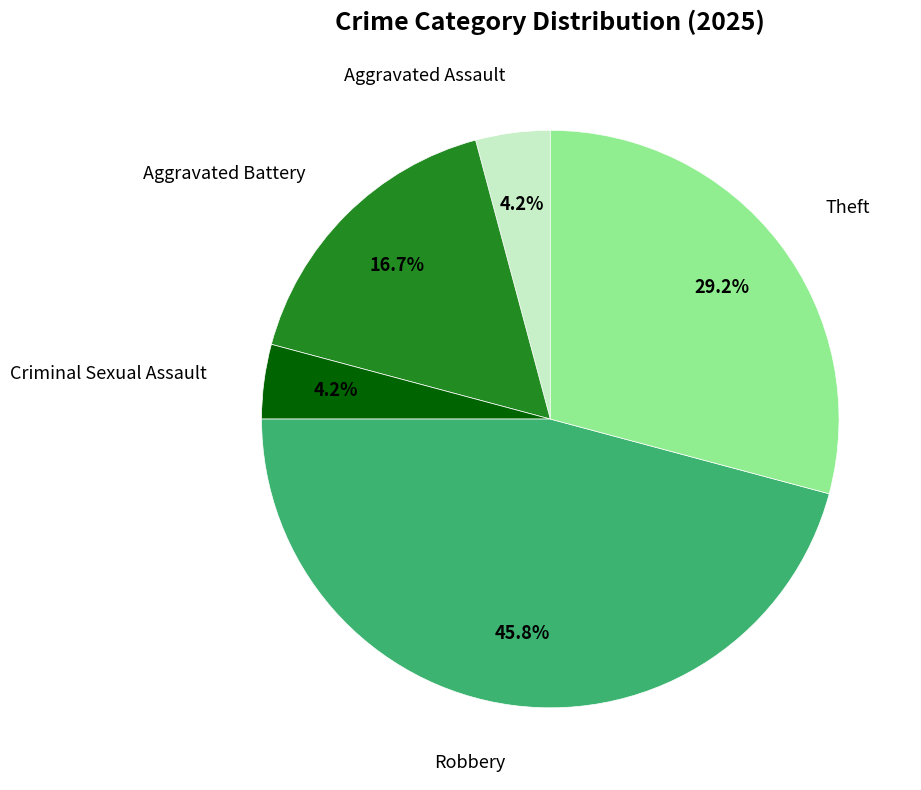

Which has a higher value, Robbery or Theft?

Robbery